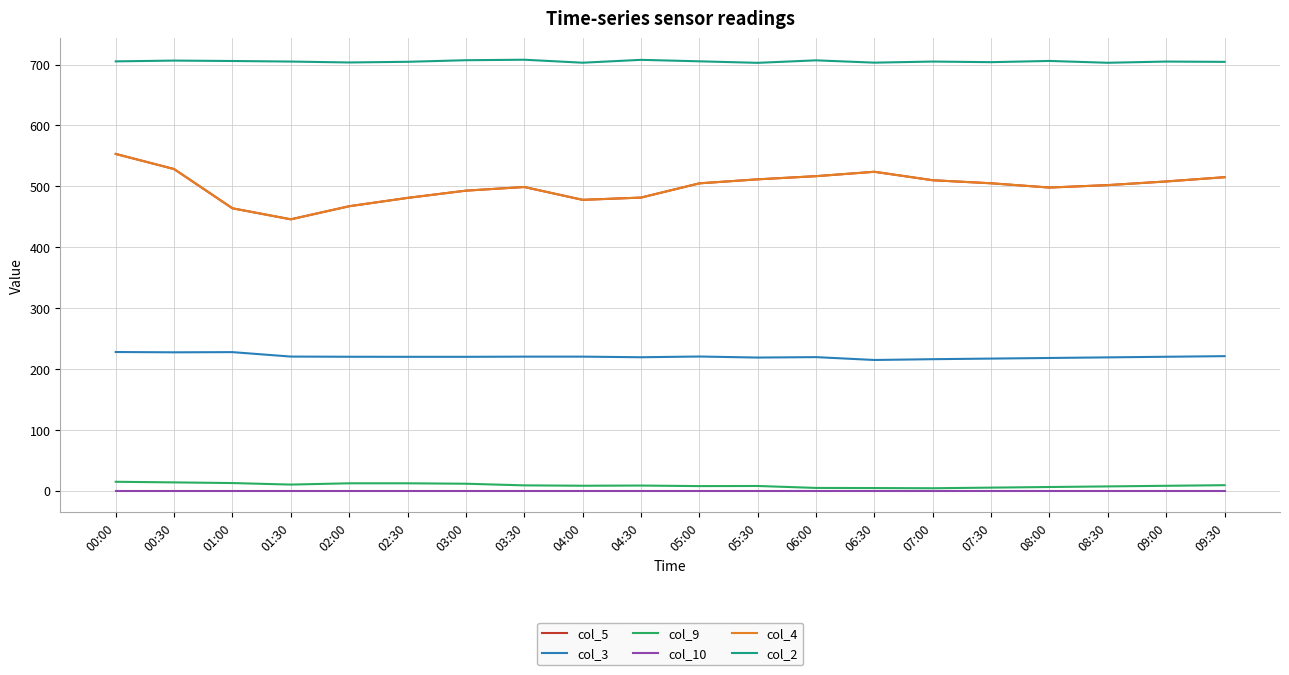

Does the chart have visible grid lines?

Yes